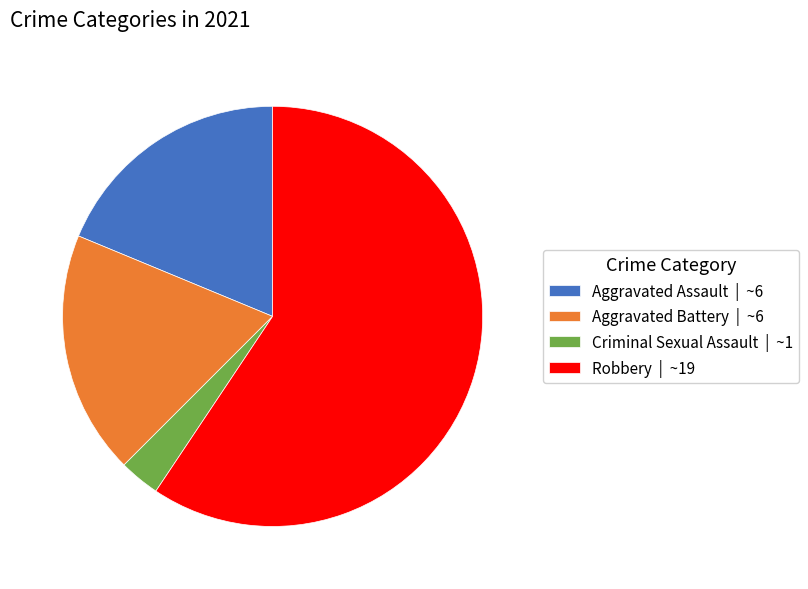

Which slice is the smallest?

Criminal Sexual Assault